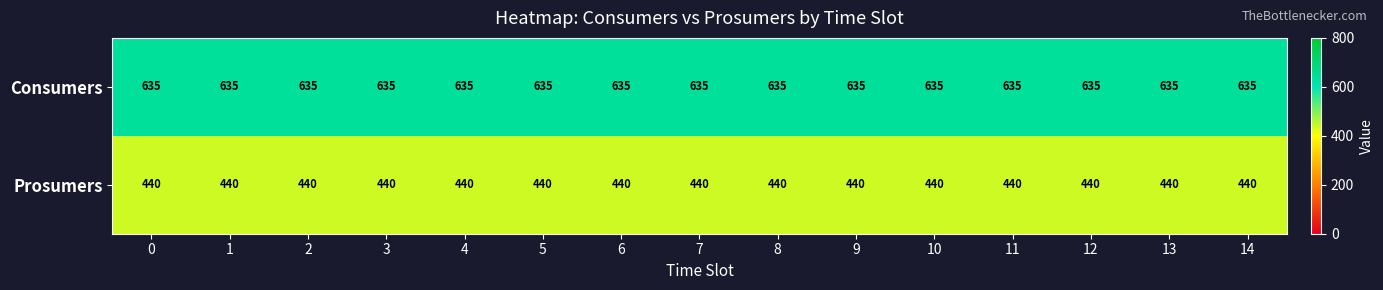

What is the difference between the highest and lowest values at 3?

195